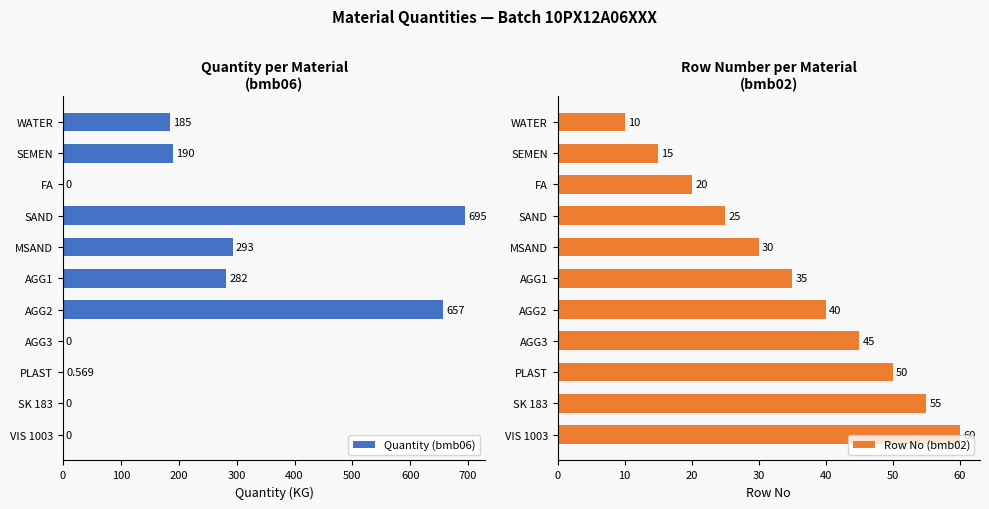

Which series has the widest spread of values?

Quantity (bmb06)